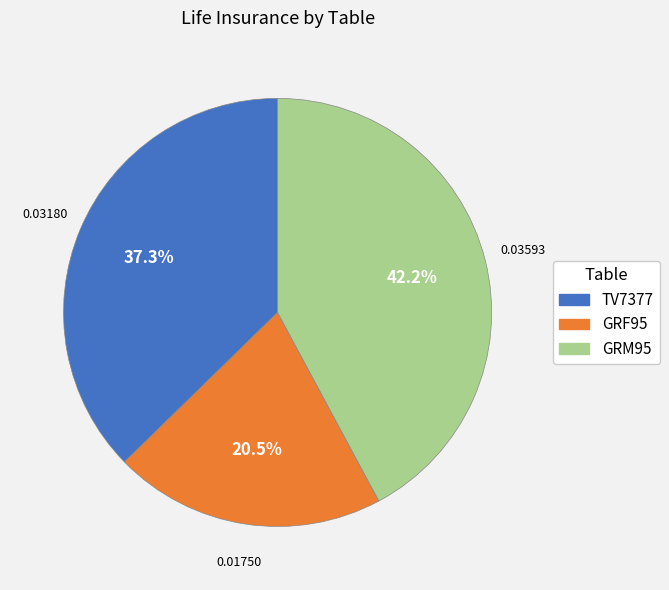

Between GRF95 and TV7377, which is larger?

TV7377